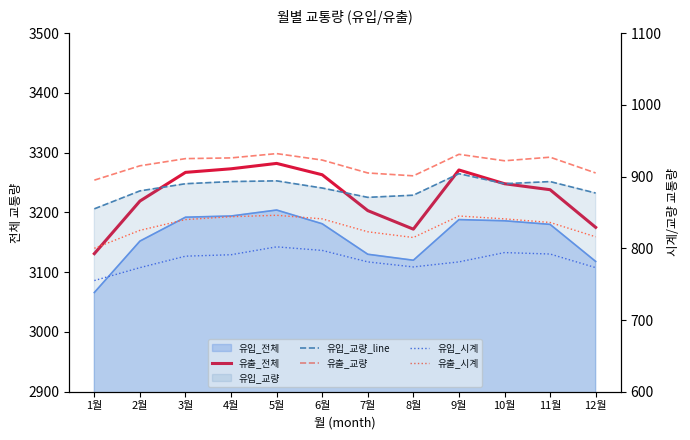

At which label is 유입_교량_line closest to 879?

2월